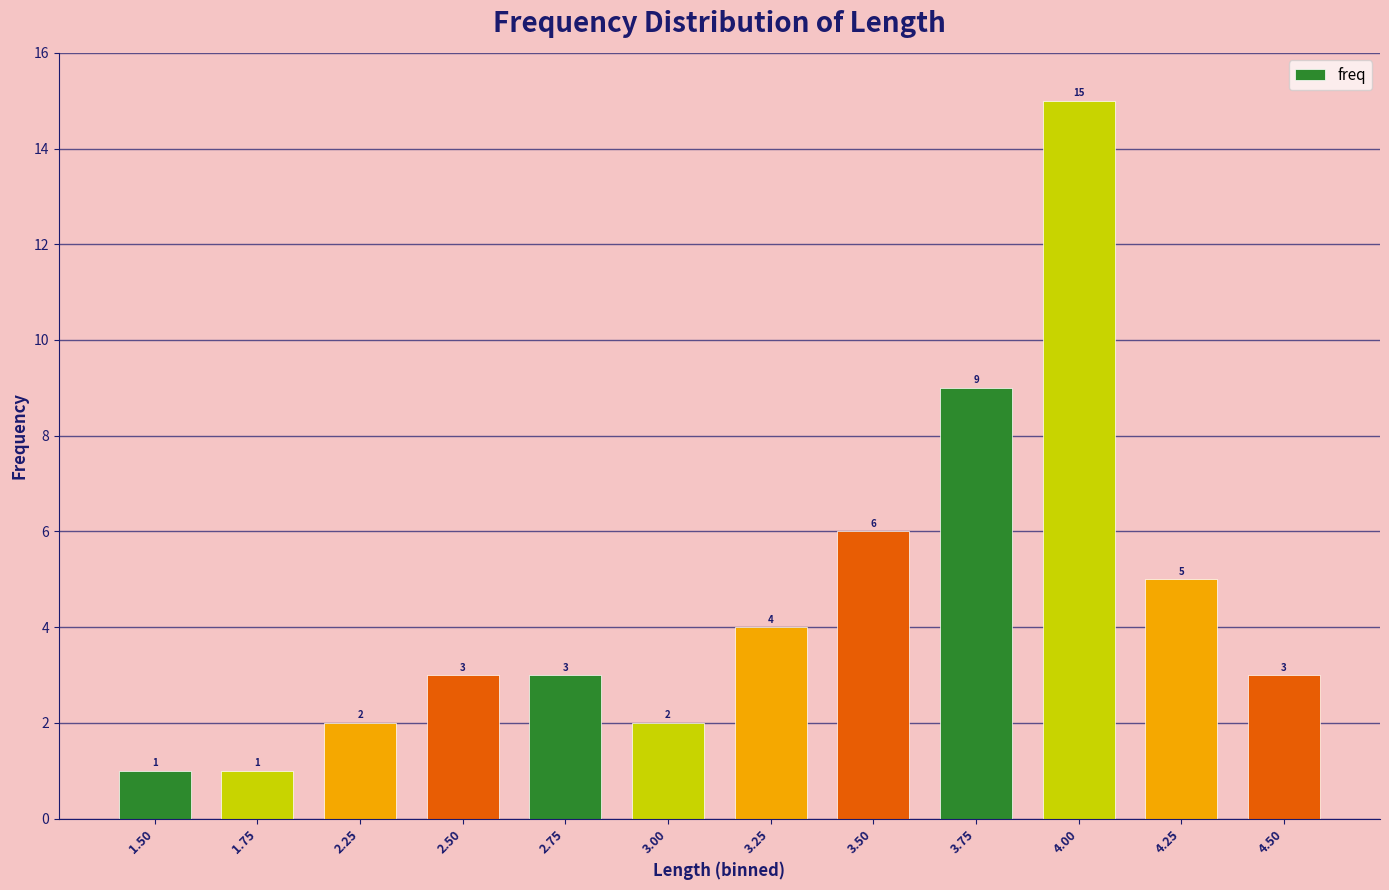

What is the difference between the maximum and minimum values?

14